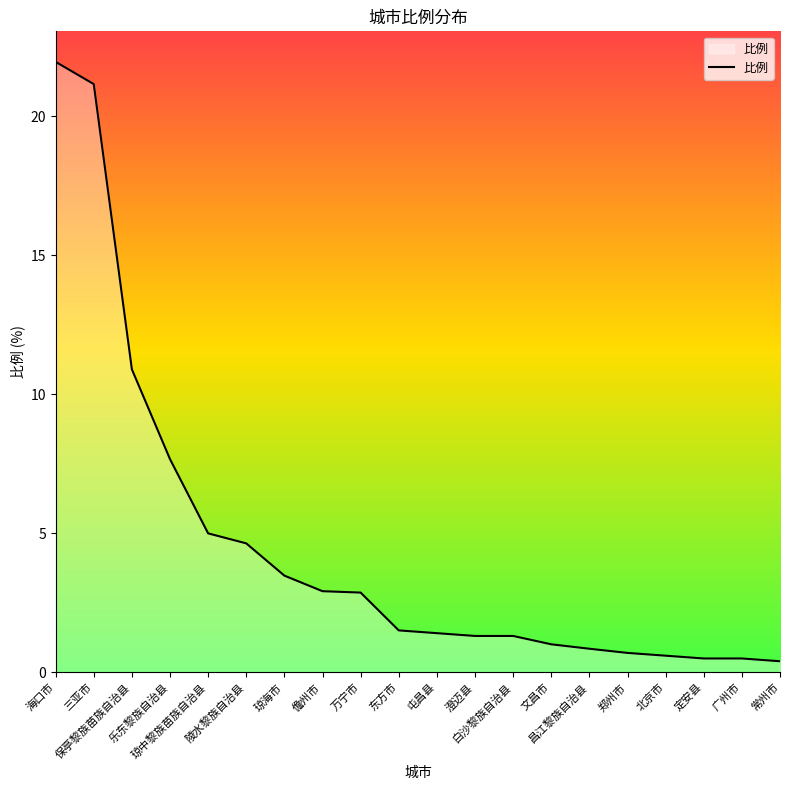

What is the difference between the second highest and second lowest values?

20.7